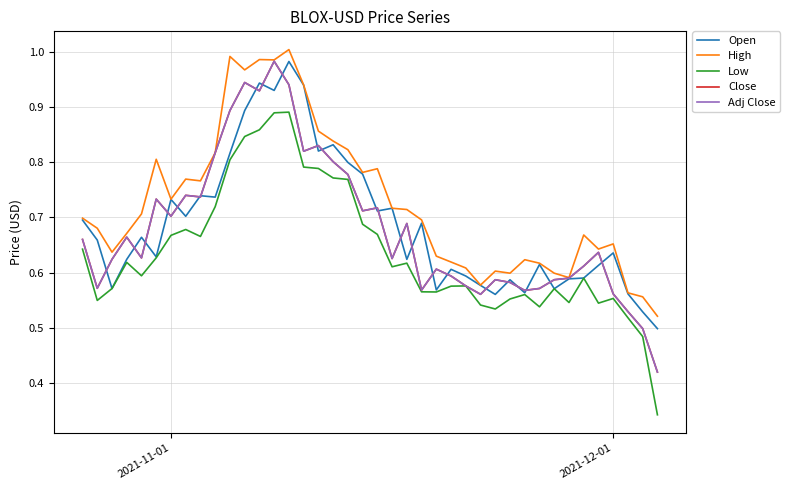

Does the chart have visible grid lines?

Yes